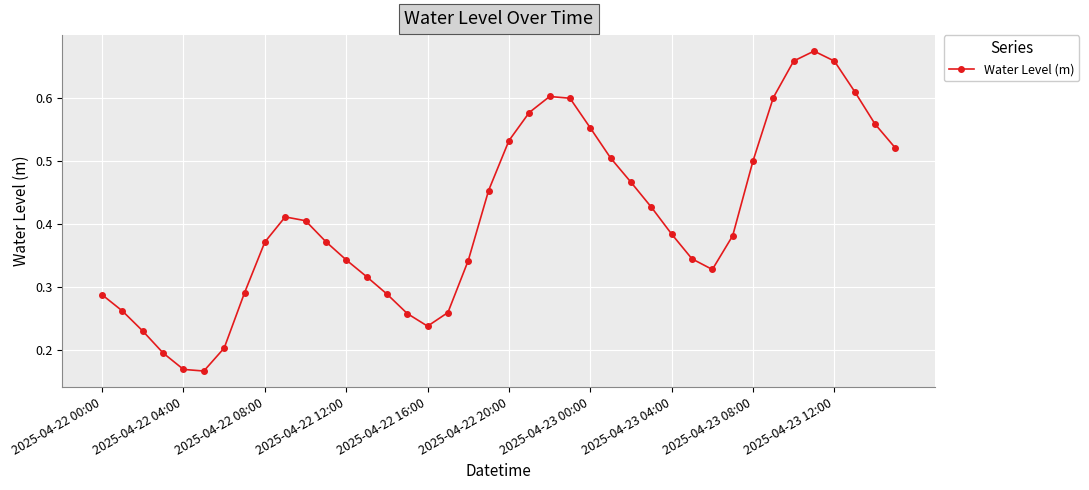

How many interior local valleys (lower than both neighbors) does the data have?

3